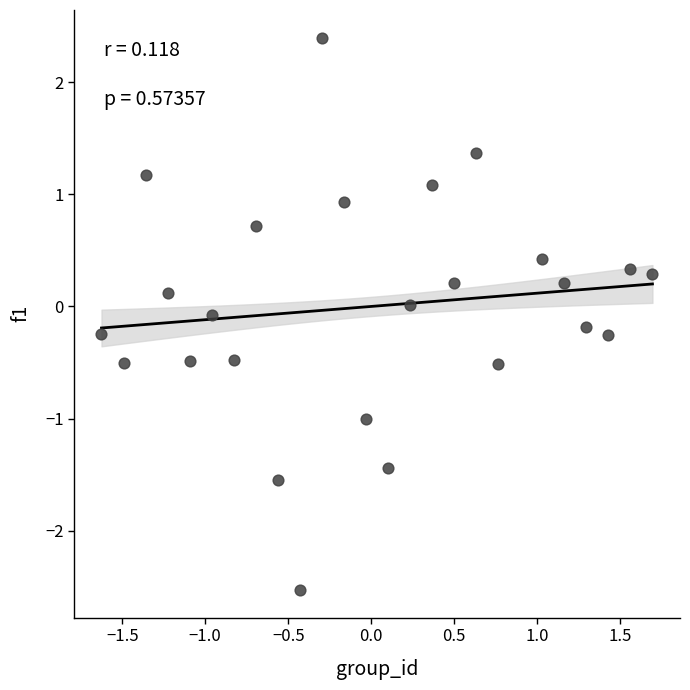

What is the range of Y values (max minus min)?

4.9